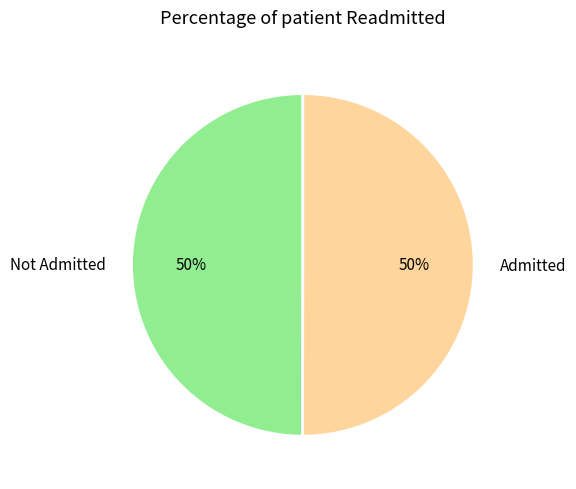

True or false: Not Admitted accounts for 37% of the total.

False